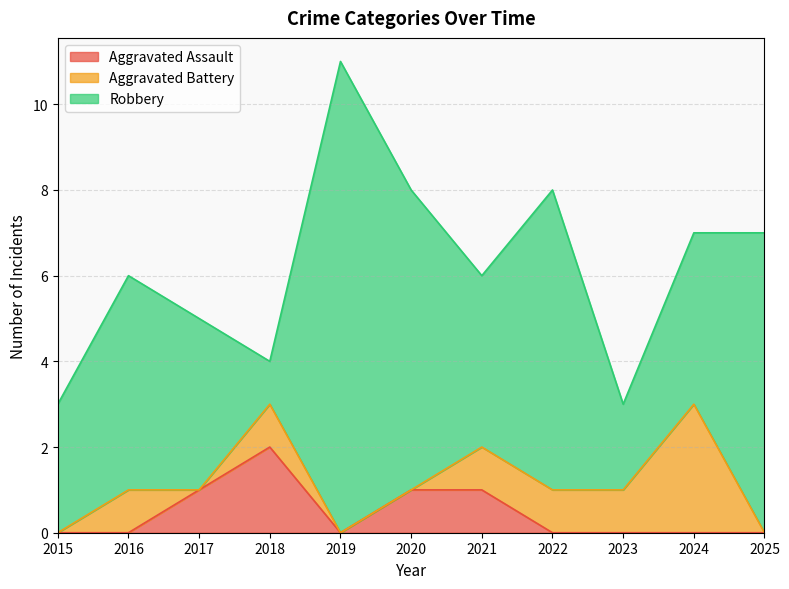

What is the difference between the maximum and minimum values in the Aggravated Battery series?

3